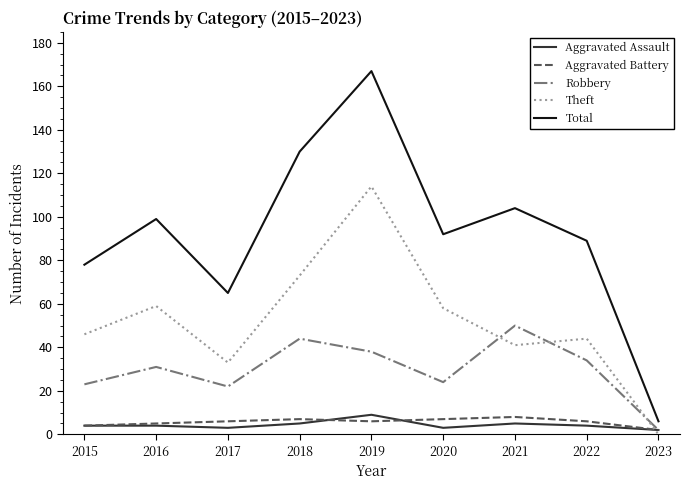

Which series changed the most between 2015 and 2020?

Total